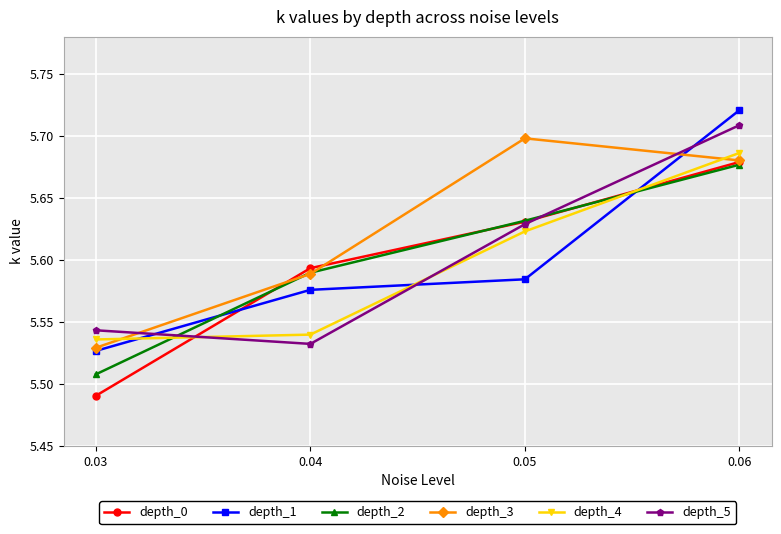

Does the chart display data point markers on the line(s)?

Yes